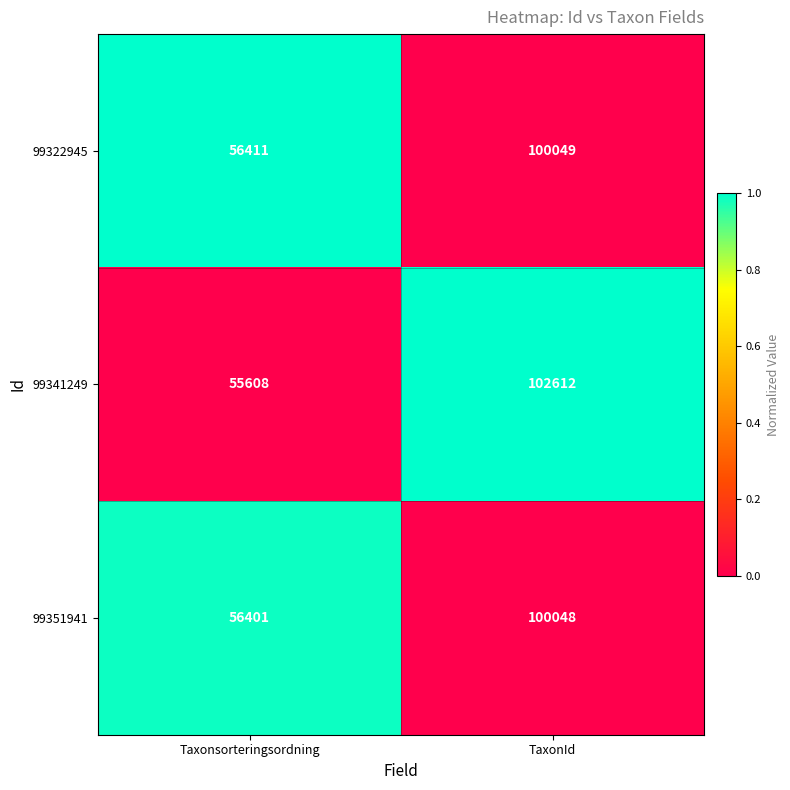

What is the difference between the highest and lowest values at Taxonsorteringsordning?

803